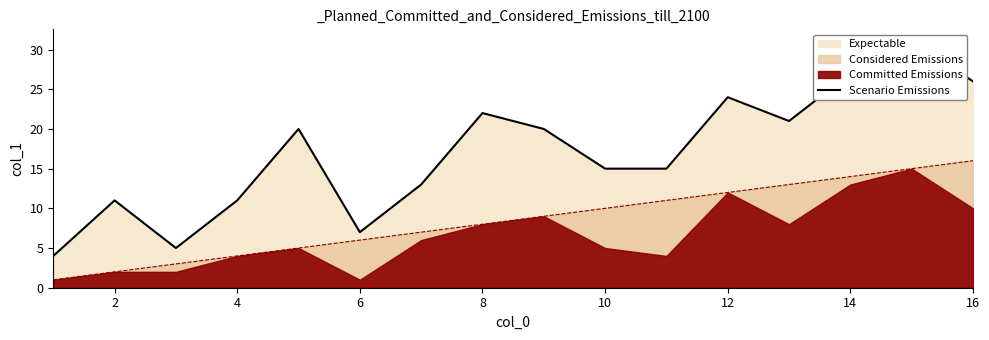

What is the highest value of the Considered Emissions series?

16